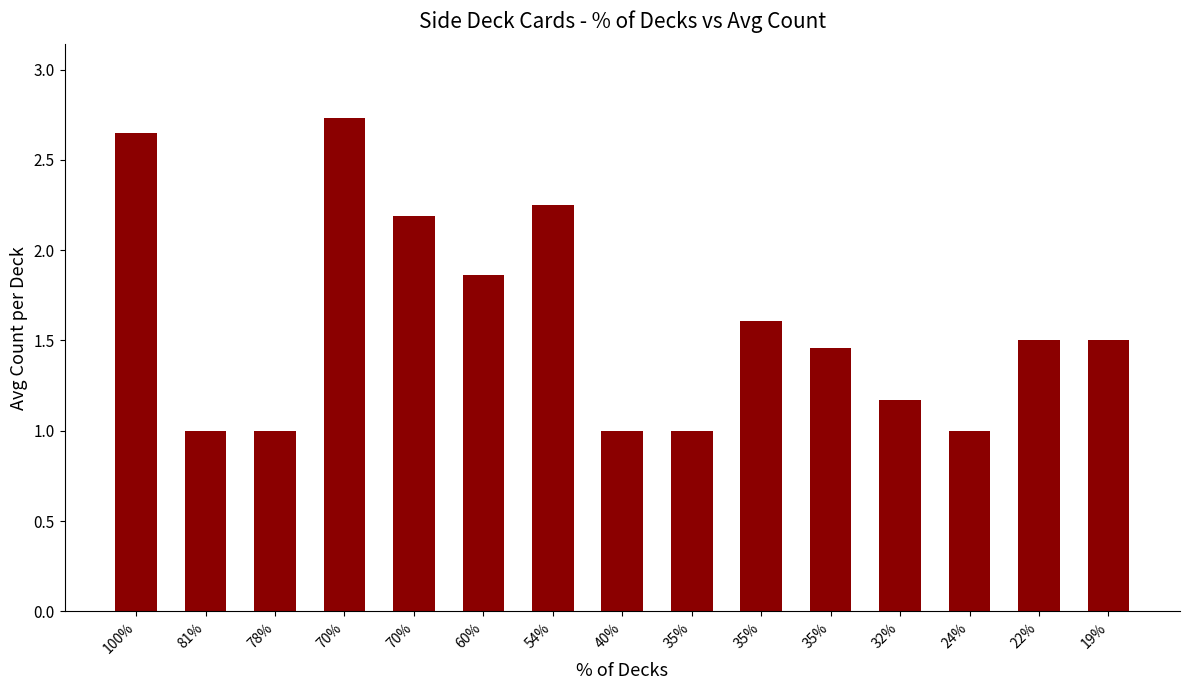

Rank the categories by value from lowest to highest.

81%, 78%, 40%, 35%, 24%, 32%, 35%, 22%, 19%, 35%, 60%, 70%, 54%, 100%, 70%